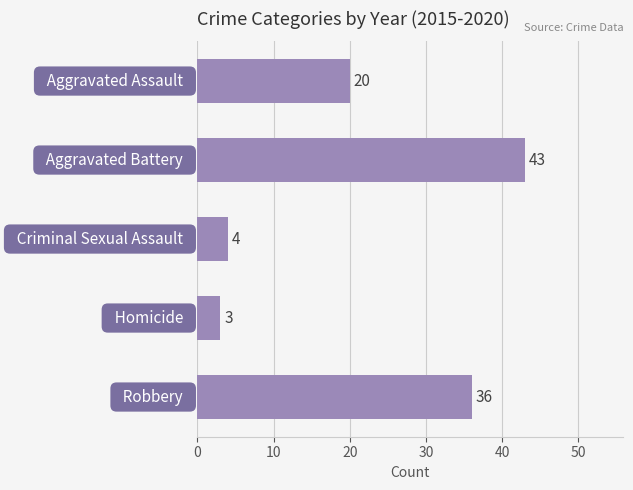

How many bars are there in total?

5